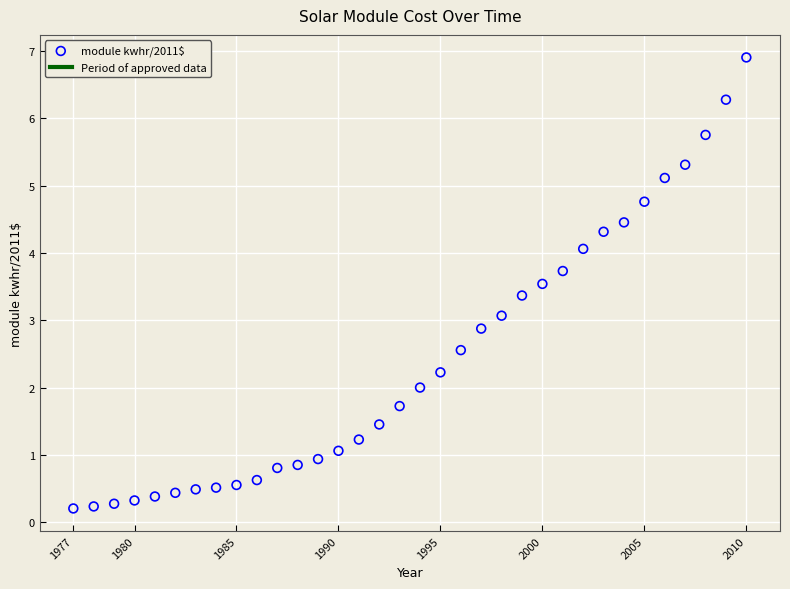

What is the range of Y values (max minus min)?

6.7